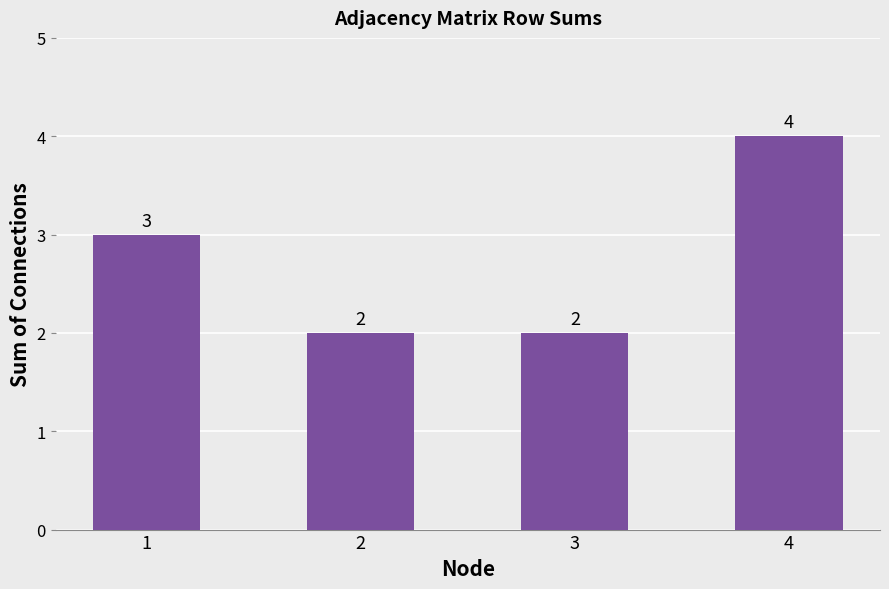

How many values are between 2 and 4?

4